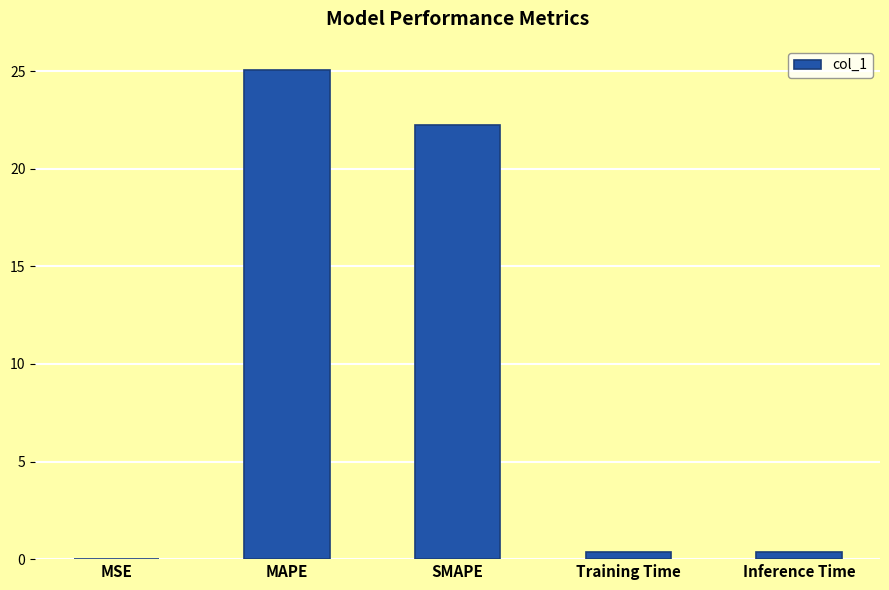

What is the sum of all values?

48.0